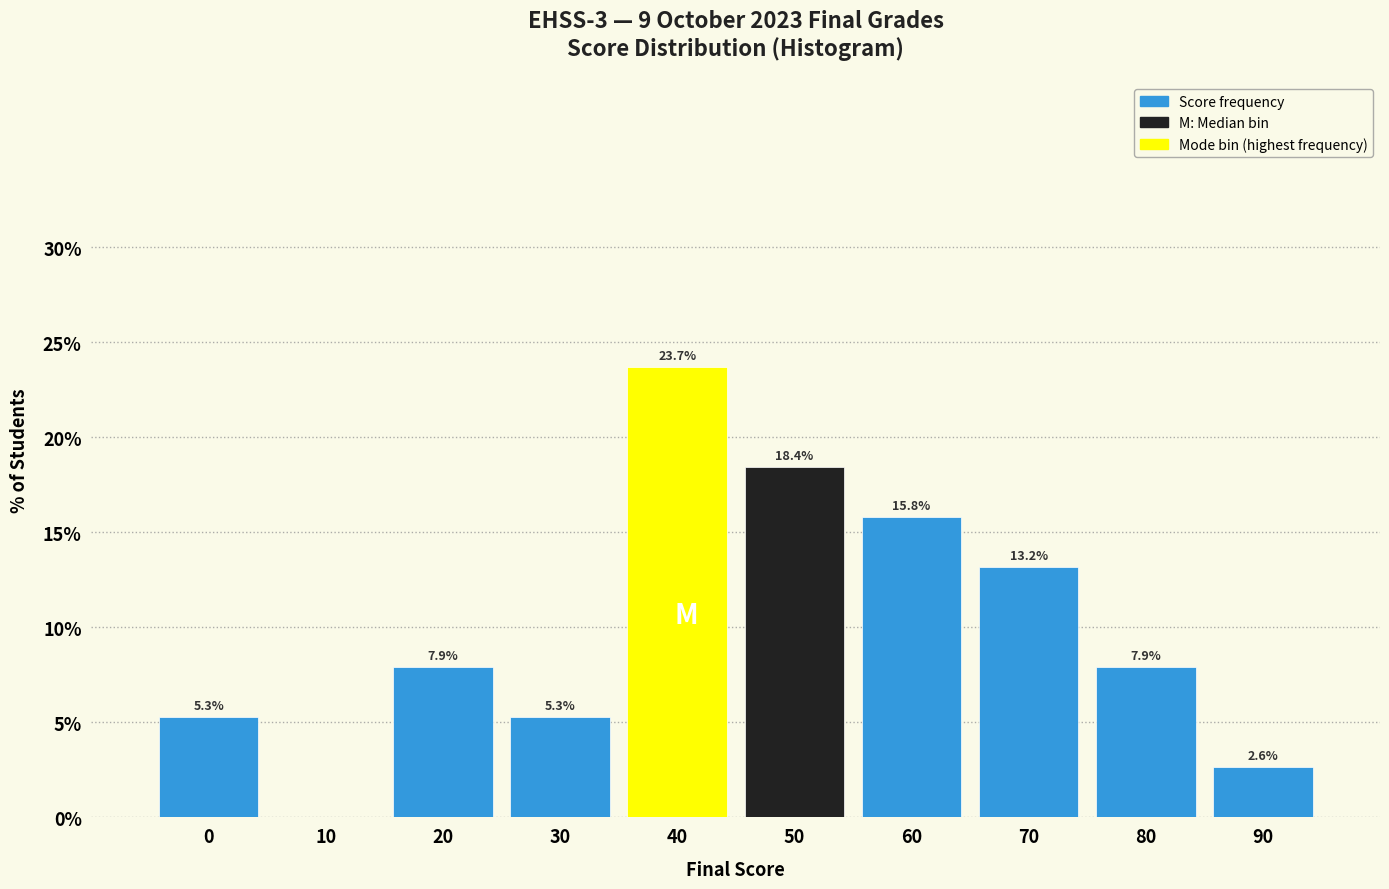

Reading right to left, list all the values displayed in this chart.

90=2.6	80=7.9	70=13.2	60=15.8	50=18.4	40=23.7	30=5.3	20=7.9	10=0.0	0=5.3